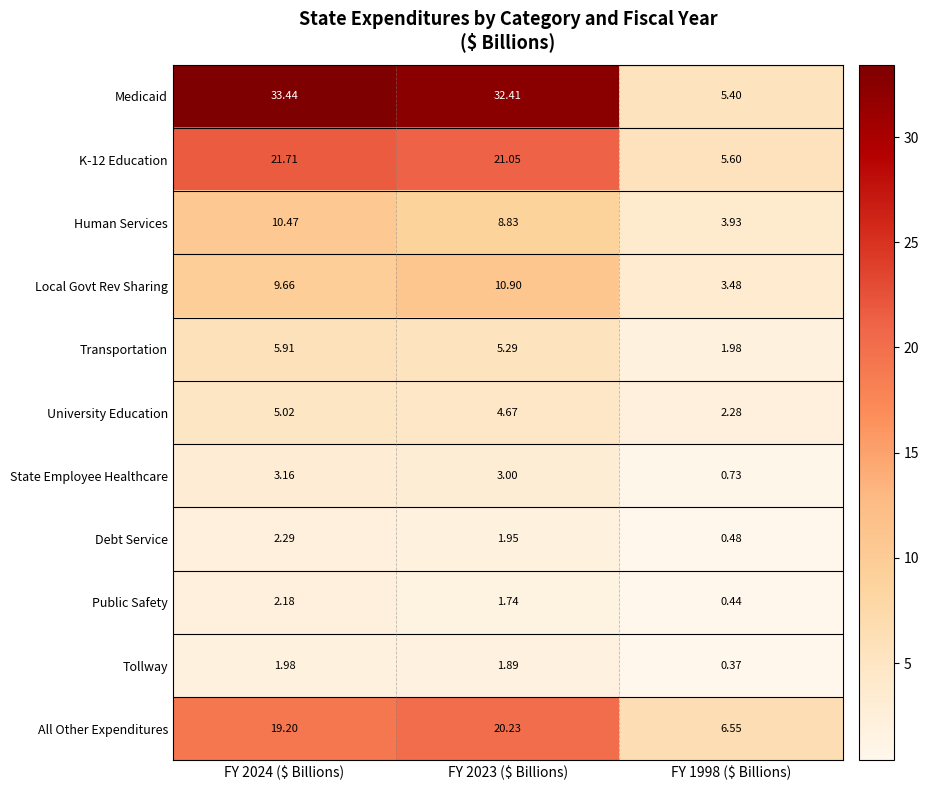

What is the greatest value displayed?

33.4